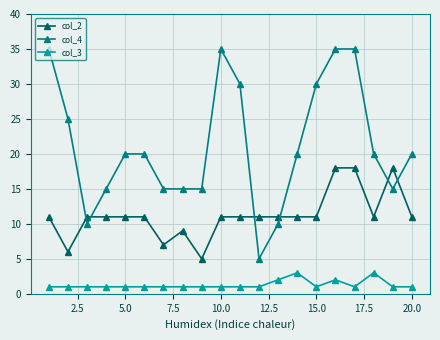

List the series in order of their peak value, lowest first.

col_3, col_2, col_4